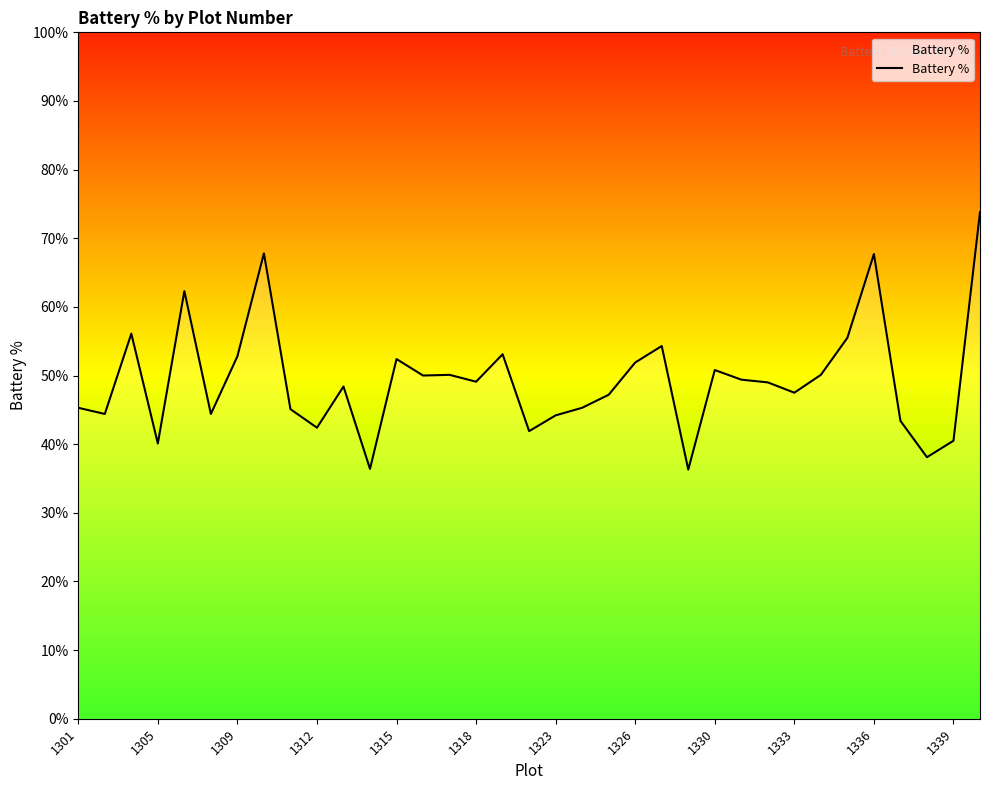

What is the difference between the maximum and minimum values?

37.5